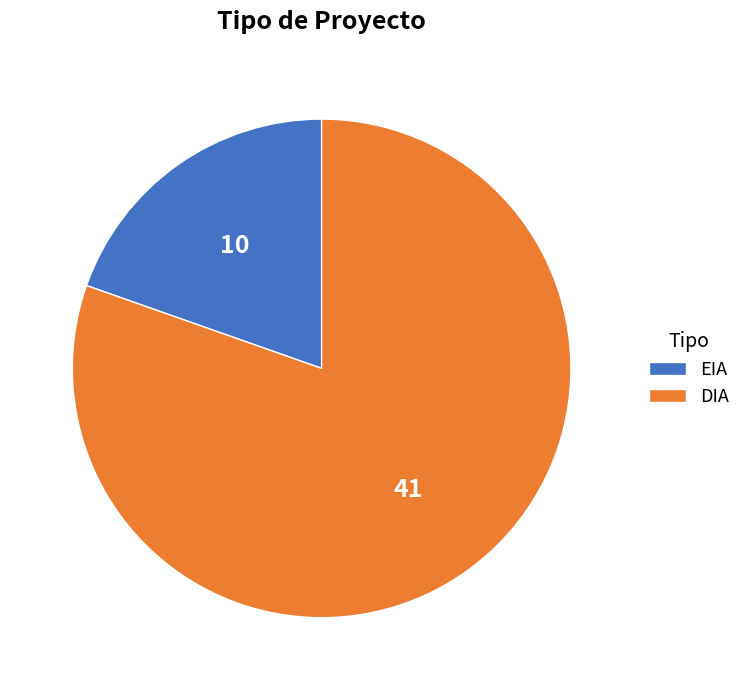

Do EIA and DIA together represent more than half of the pie?

Yes